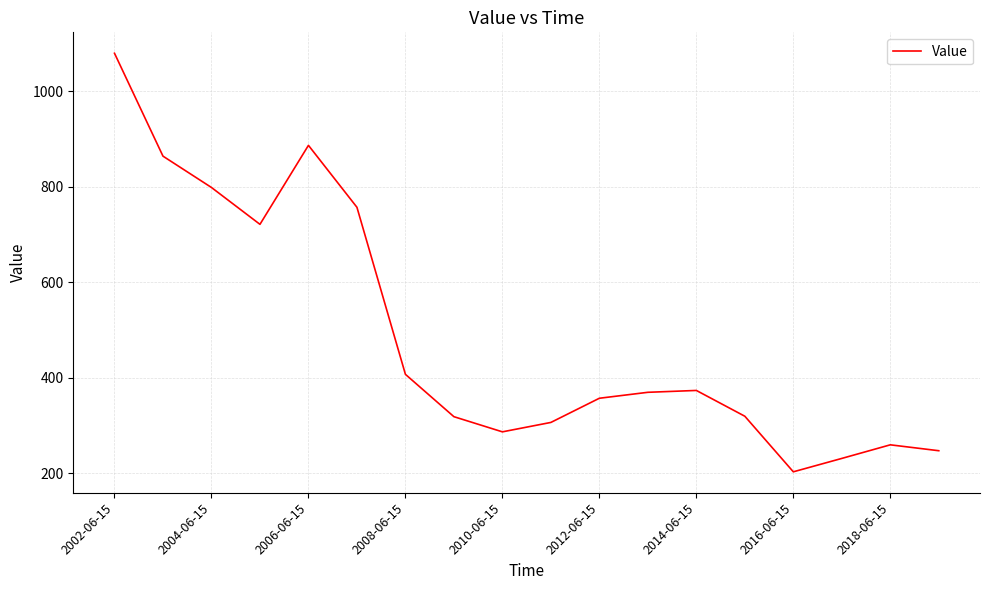

What is the minimum value shown in the chart?

203.2